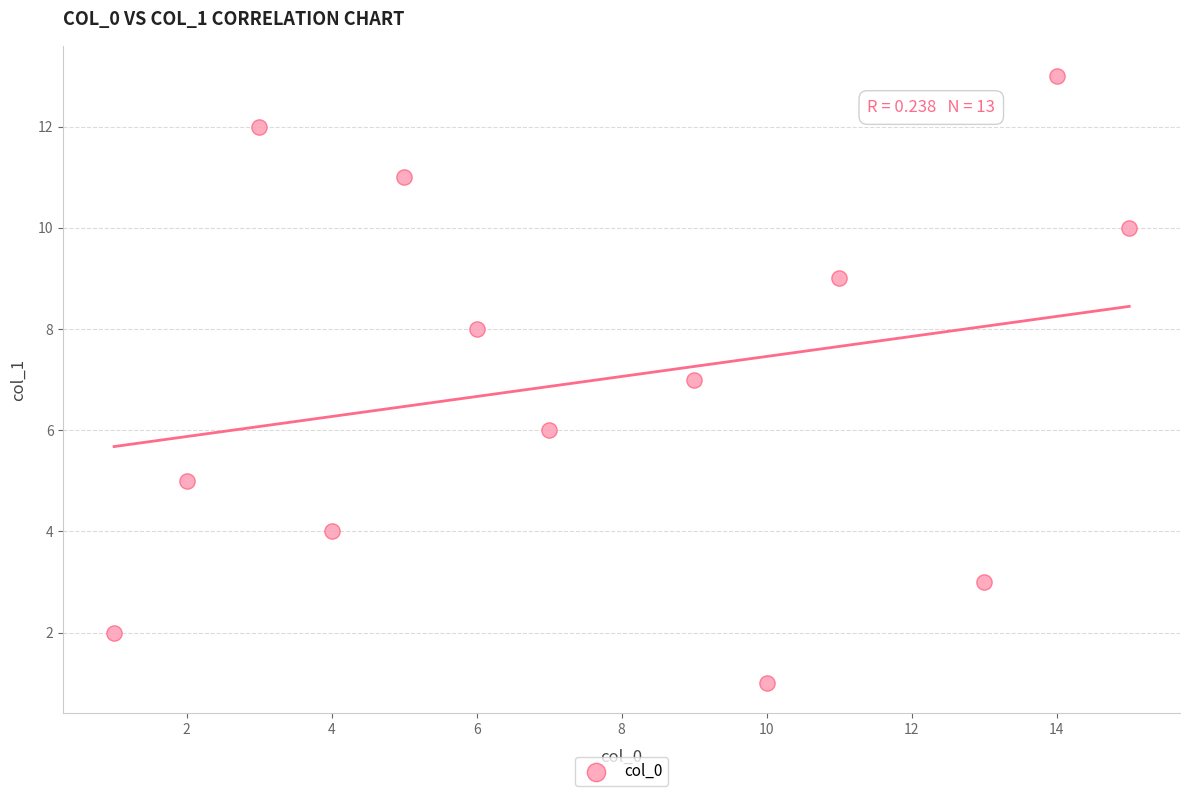

What is the range of X values (max minus min)?

14